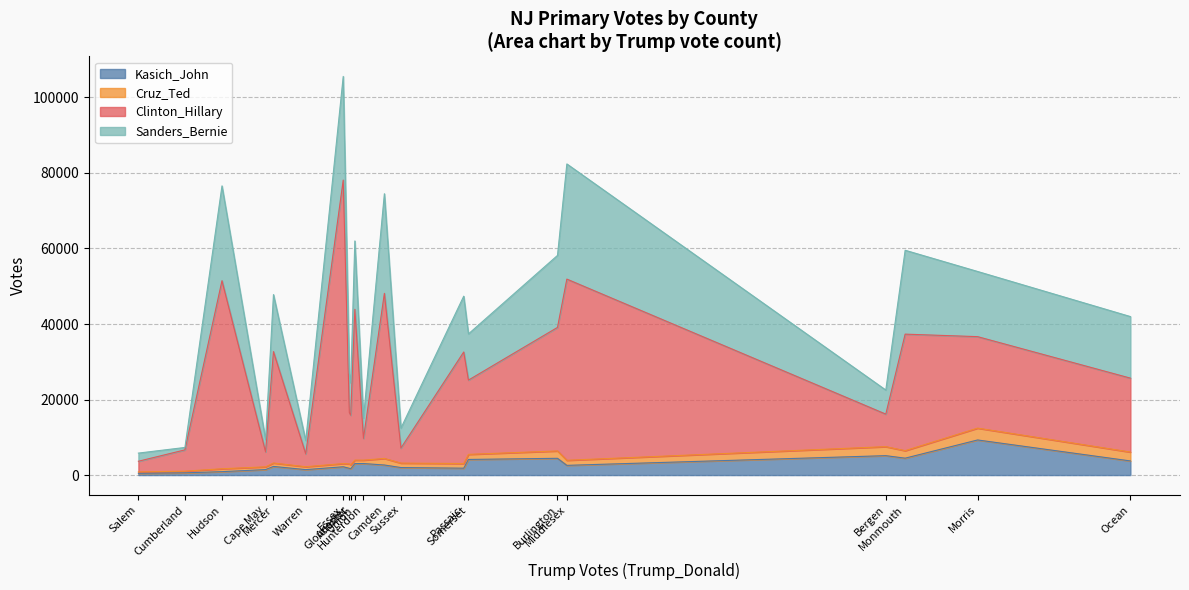

Is it true that Clinton_Hillary equals 918 at Salem?

False